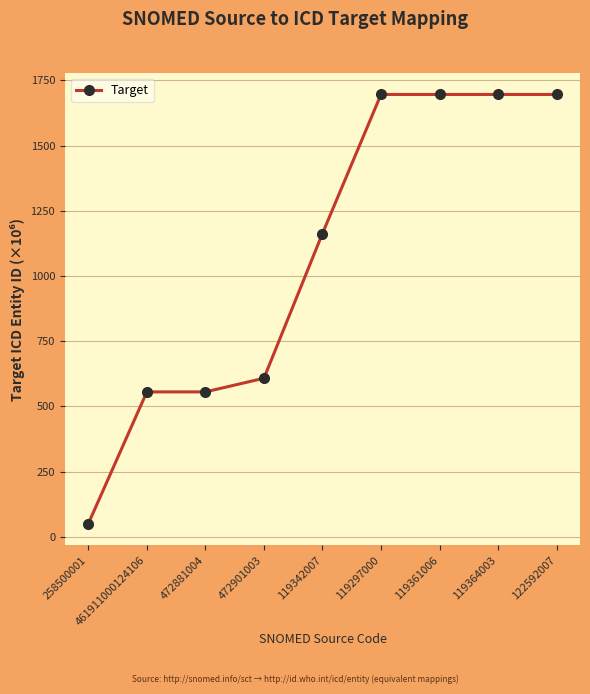

How many lines are shown in the chart?

1